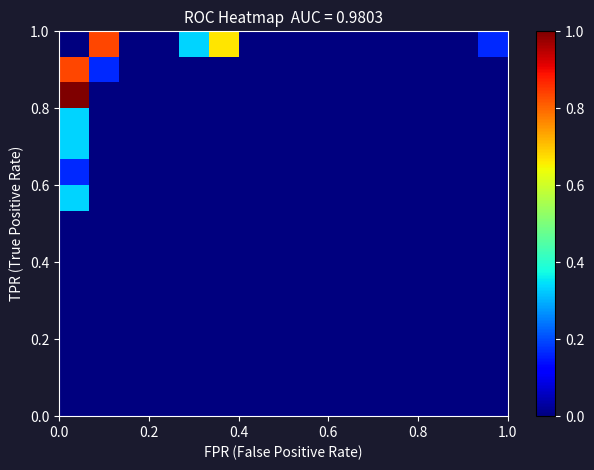

Reading right to left, list all the values displayed in this chart.

row_0: 0.0	0.0	0.0	0.0	0.0	0.0	0.0	0.0	0.0	0.0	0.0	0.0	0.0	0.0	0.0
row_1: 0.0	0.0	0.0	0.0	0.0	0.0	0.0	0.0	0.0	0.0	0.0	0.0	0.0	0.0	0.0
row_2: 0.0	0.0	0.0	0.0	0.0	0.0	0.0	0.0	0.0	0.0	0.0	0.0	0.0	0.0	0.0
row_3: 0.0	0.0	0.0	0.0	0.0	0.0	0.0	0.0	0.0	0.0	0.0	0.0	0.0	0.0	0.0
row_4: 0.0	0.0	0.0	0.0	0.0	0.0	0.0	0.0	0.0	0.0	0.0	0.0	0.0	0.0	0.0
row_5: 0.0	0.0	0.0	0.0	0.0	0.0	0.0	0.0	0.0	0.0	0.0	0.0	0.0	0.0	0.0
row_6: 0.0	0.0	0.0	0.0	0.0	0.0	0.0	0.0	0.0	0.0	0.0	0.0	0.0	0.0	0.0
row_7: 0.0	0.0	0.0	0.0	0.0	0.0	0.0	0.0	0.0	0.0	0.0	0.0	0.0	0.0	0.0
row_8: 0.0	0.0	0.0	0.0	0.0	0.0	0.0	0.0	0.0	0.0	0.0	0.0	0.0	0.0	0.3
row_9: 0.0	0.0	0.0	0.0	0.0	0.0	0.0	0.0	0.0	0.0	0.0	0.0	0.0	0.0	0.2
row_10: 0.0	0.0	0.0	0.0	0.0	0.0	0.0	0.0	0.0	0.0	0.0	0.0	0.0	0.0	0.3
row_11: 0.0	0.0	0.0	0.0	0.0	0.0	0.0	0.0	0.0	0.0	0.0	0.0	0.0	0.0	0.3
row_12: 0.0	0.0	0.0	0.0	0.0	0.0	0.0	0.0	0.0	0.0	0.0	0.0	0.0	0.0	1.0
row_13: 0.0	0.0	0.0	0.0	0.0	0.0	0.0	0.0	0.0	0.0	0.0	0.0	0.0	0.2	0.8
row_14: 0.2	0.0	0.0	0.0	0.0	0.0	0.0	0.0	0.0	0.7	0.3	0.0	0.0	0.8	0.0